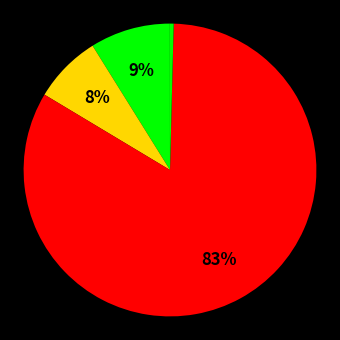

How many slices are in this pie chart?

5